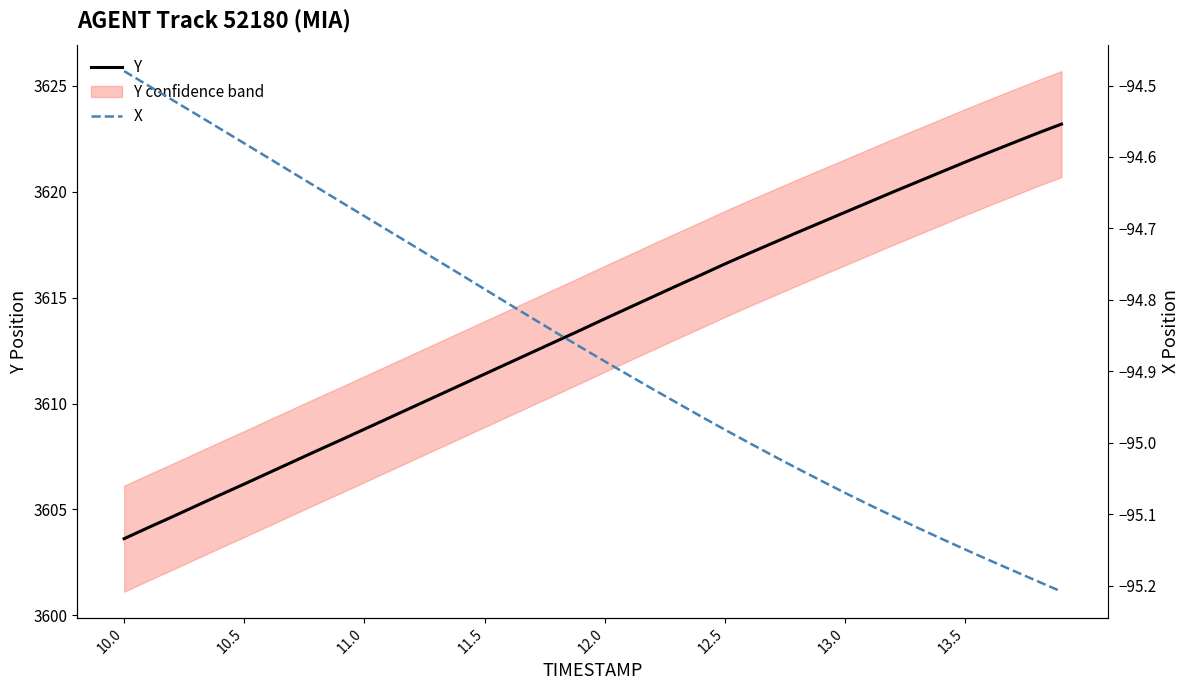

Where is X nearest to the value -94?

10.0